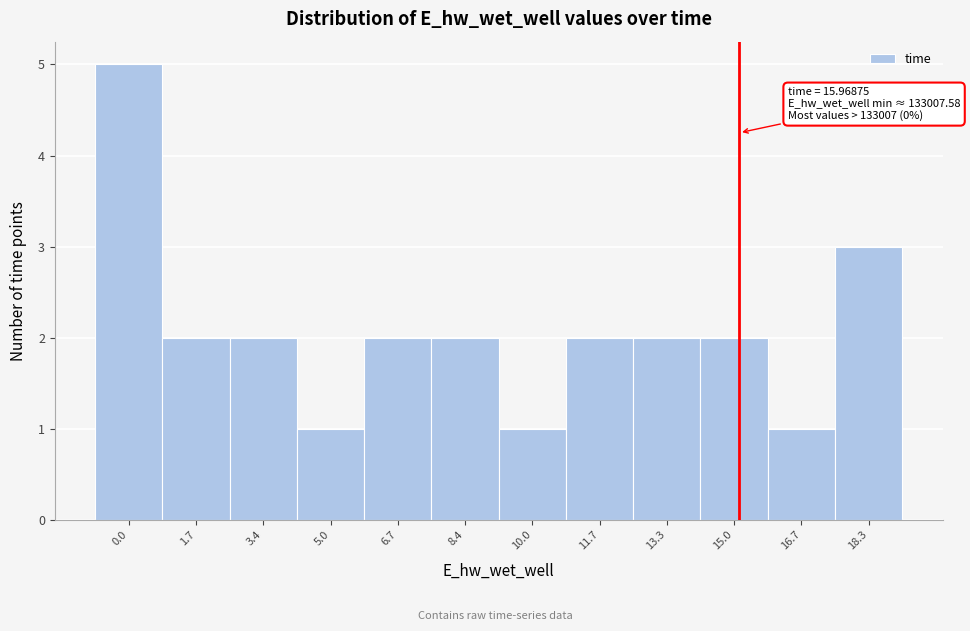

Reading right to left, extract all data points from this chart.

18.3=3	16.7=1	15.0=2	13.3=2	11.7=2	10.0=1	8.4=2	6.7=2	5.0=1	3.4=2	1.7=2	0.0=5